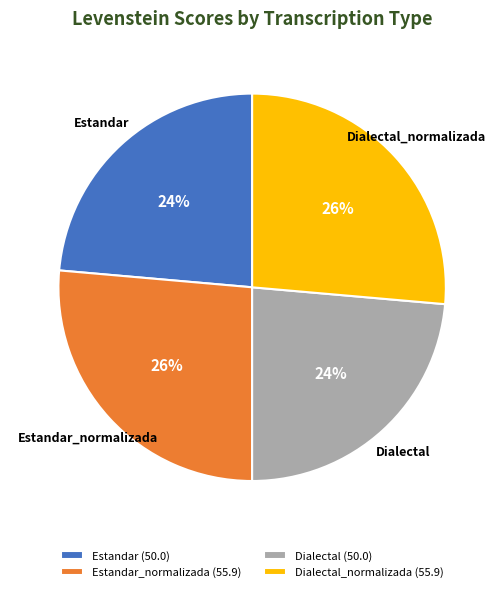

True or false: Estandar_normalizada accounts for 40% of the total.

False